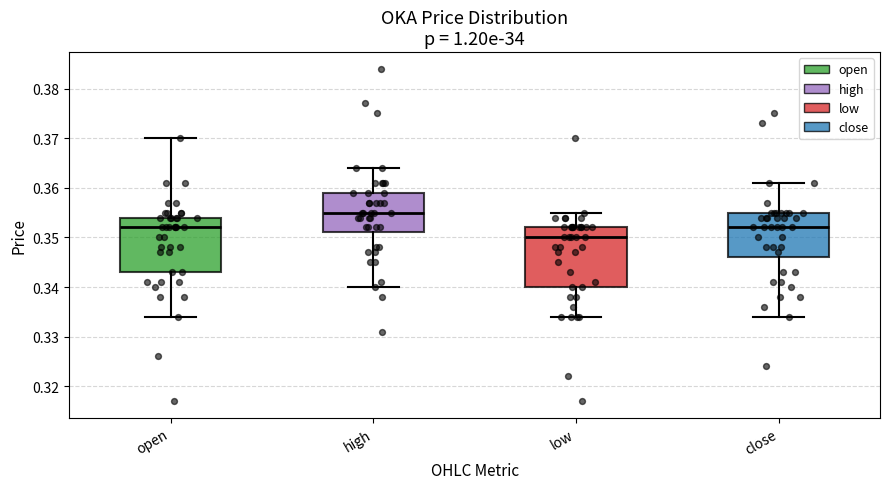

Which box has the highest median line?

high